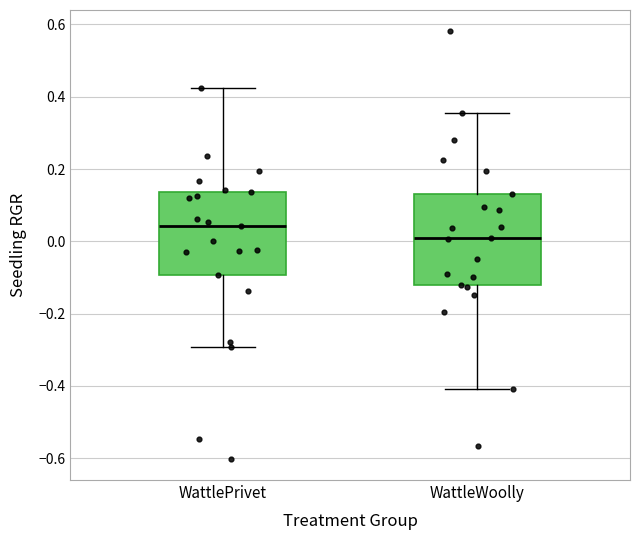

Comparing the boxes themselves (not the whiskers), which one is the tallest?

WattleWoolly